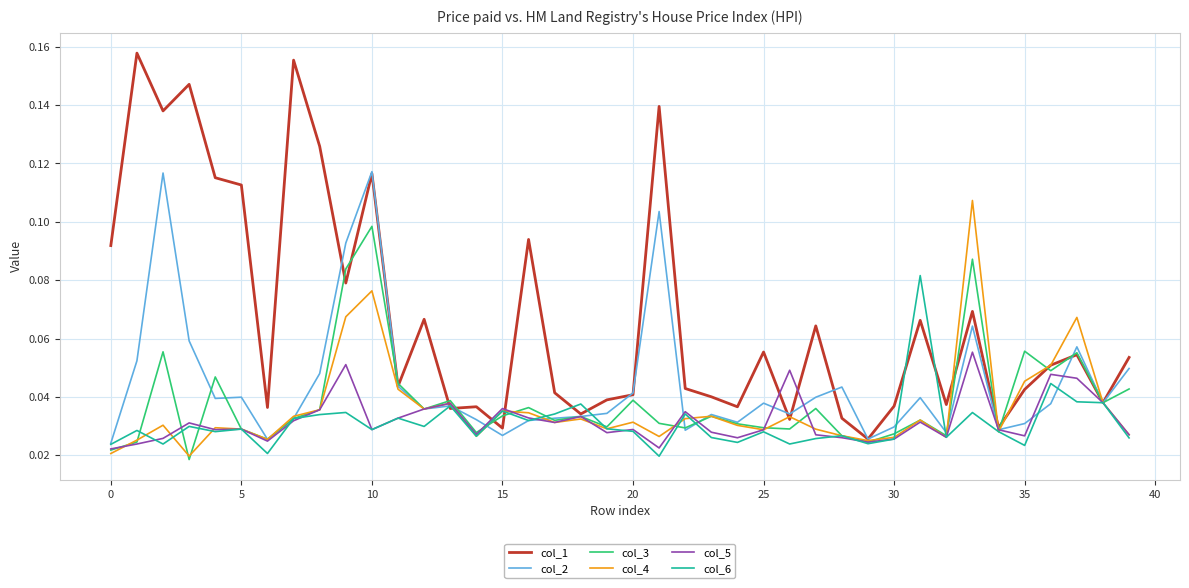

How many lines are shown in the chart?

6